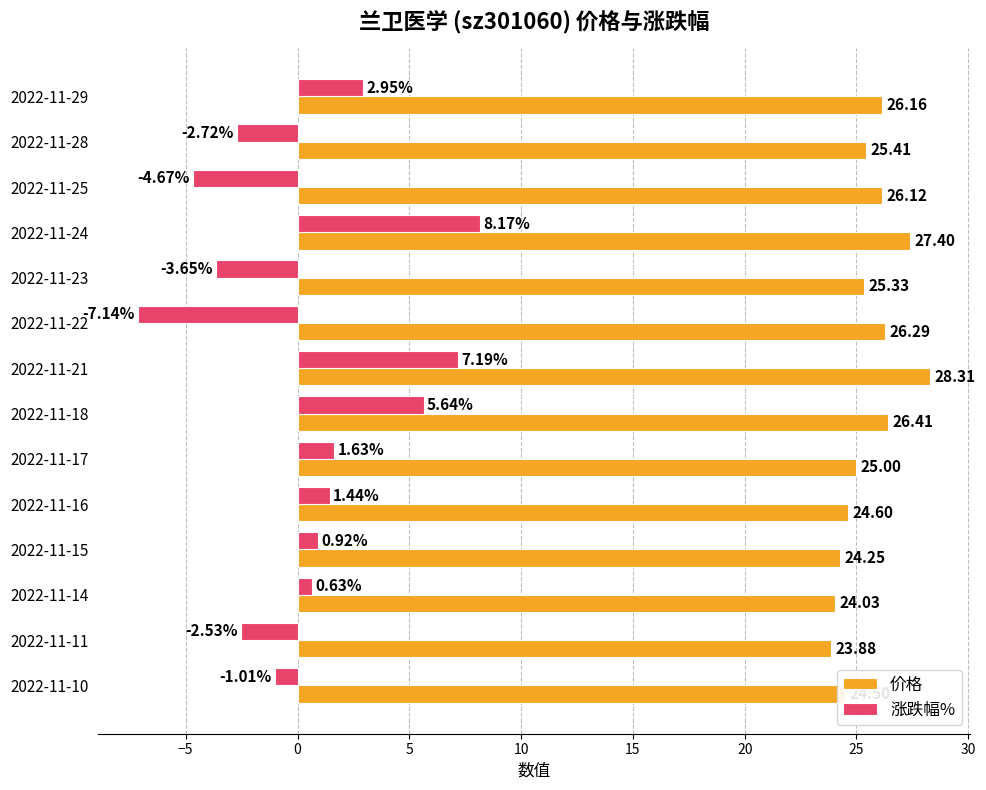

Which series has the widest spread of values?

涨跌幅%